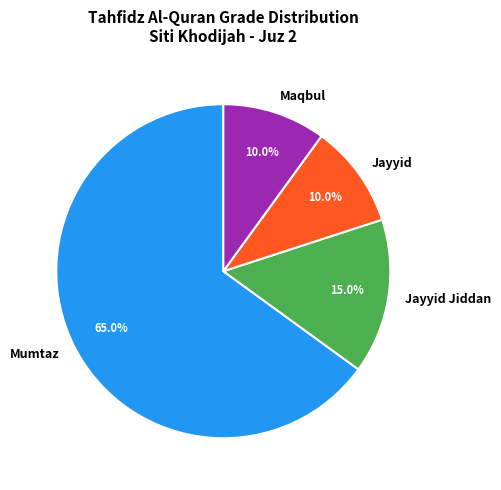

What percentage do Jayyid and Mumtaz together represent?

75.0%